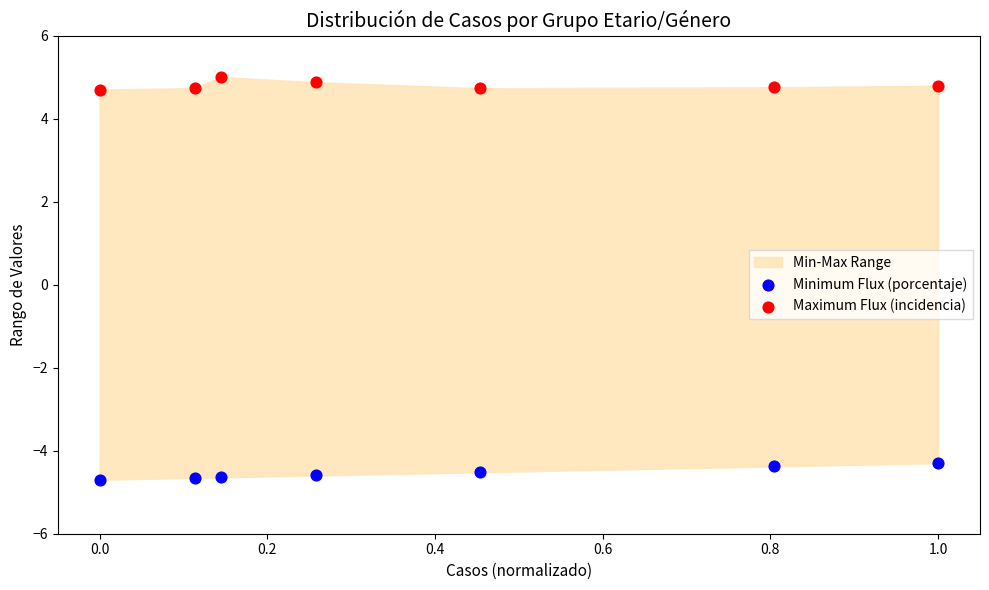

What is the X range (max minus min) for the scatter plot?

1.0